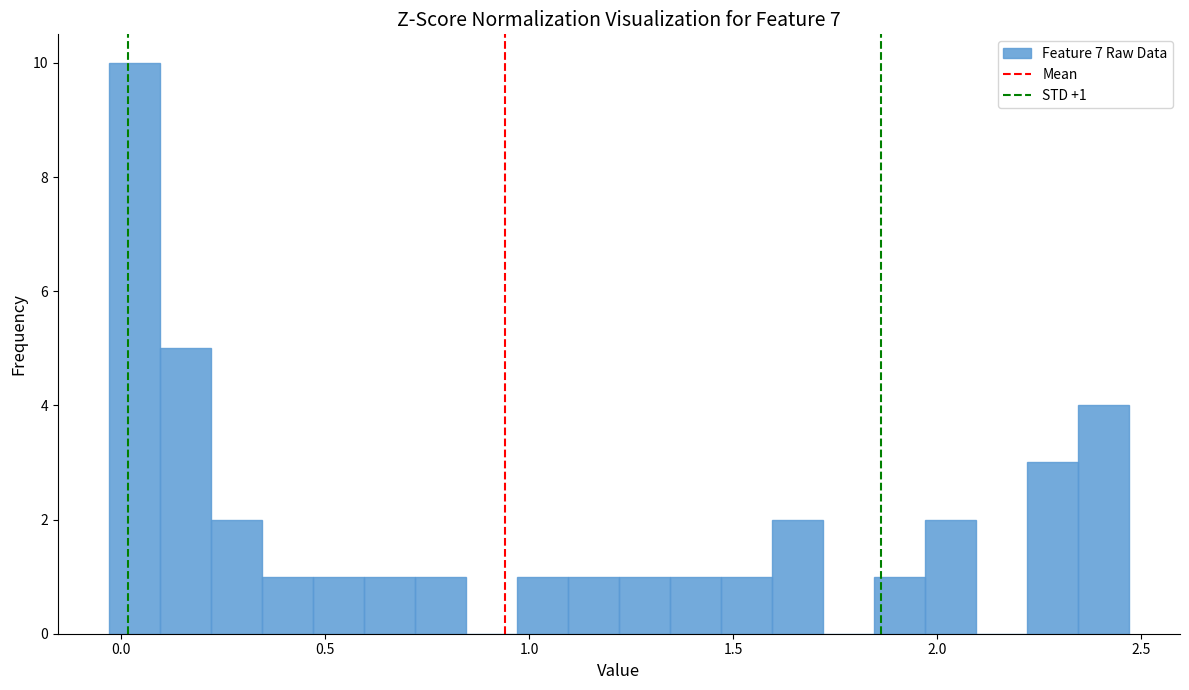

Around what value on the x-axis is the tallest bar? Give the approximate position of its centre, as read against the axis.

0.05